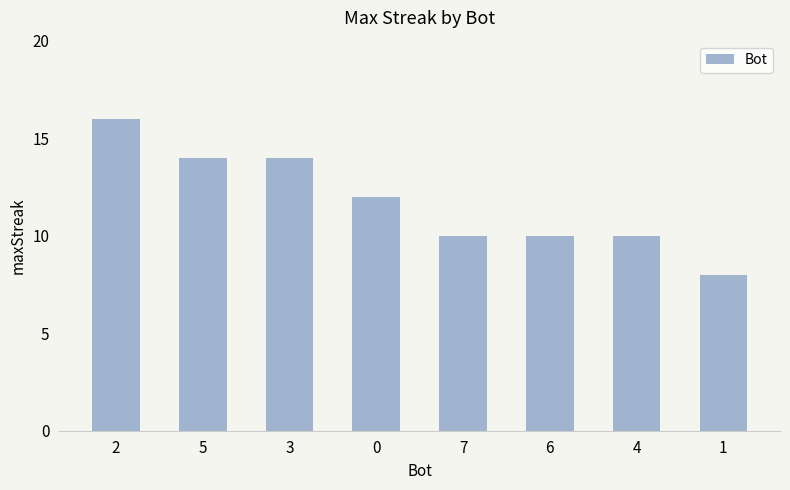

How many categories are shown in the chart?

8